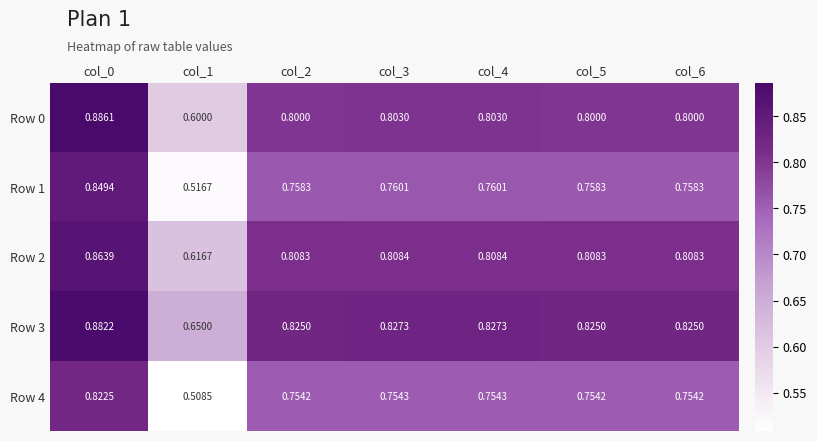

Is the value of Row 2 at col_6 greater than the value of Row 1 at col_1?

Yes